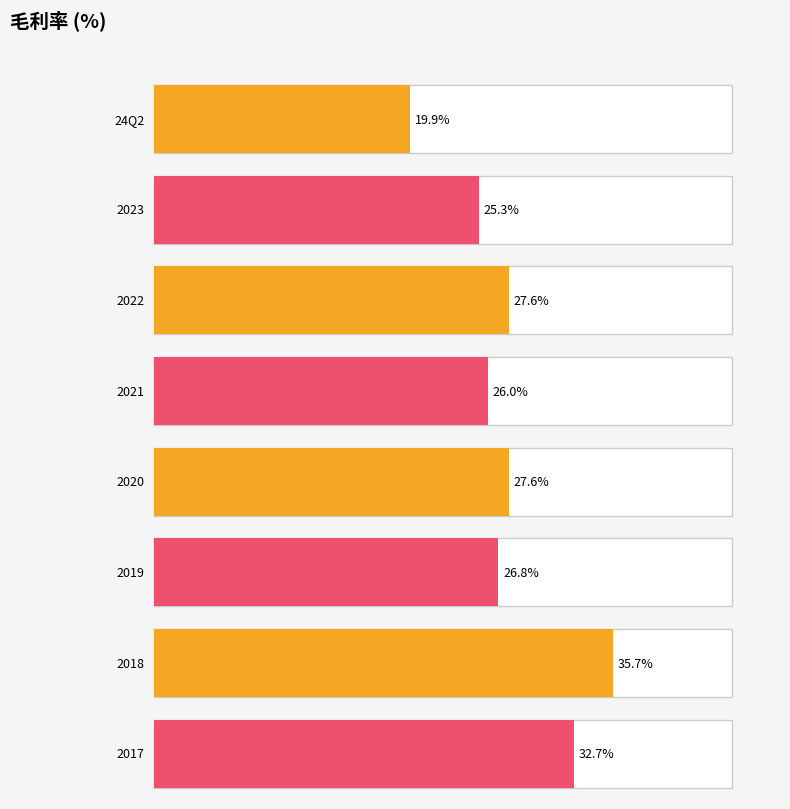

The value at 2015 is 16.0. True or false?

False